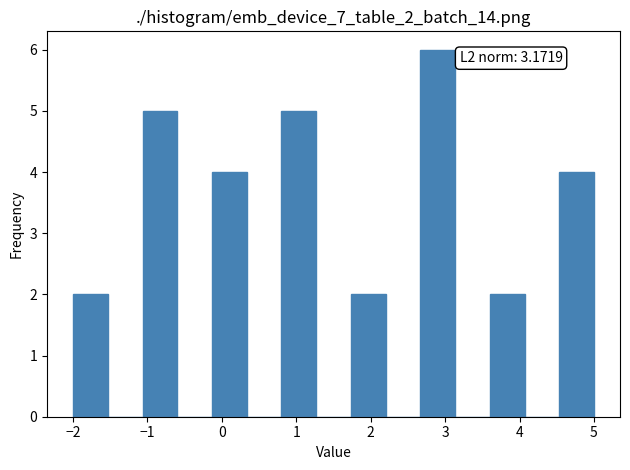

Which range on the x-axis has the tallest bar?

2.7 to 3.1